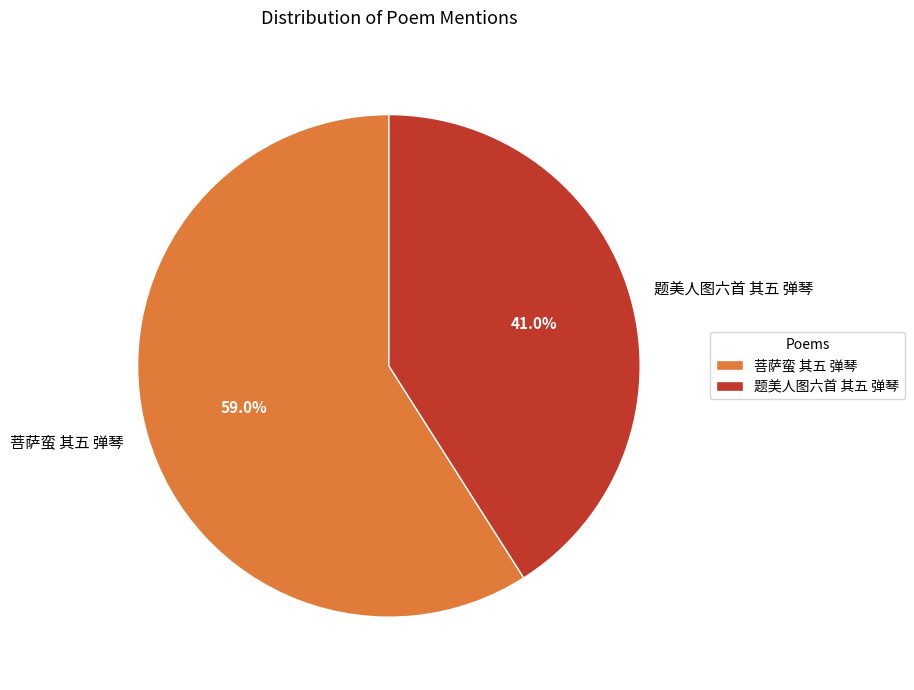

Which slice is the smallest?

题美人图六首 其五 弹琴